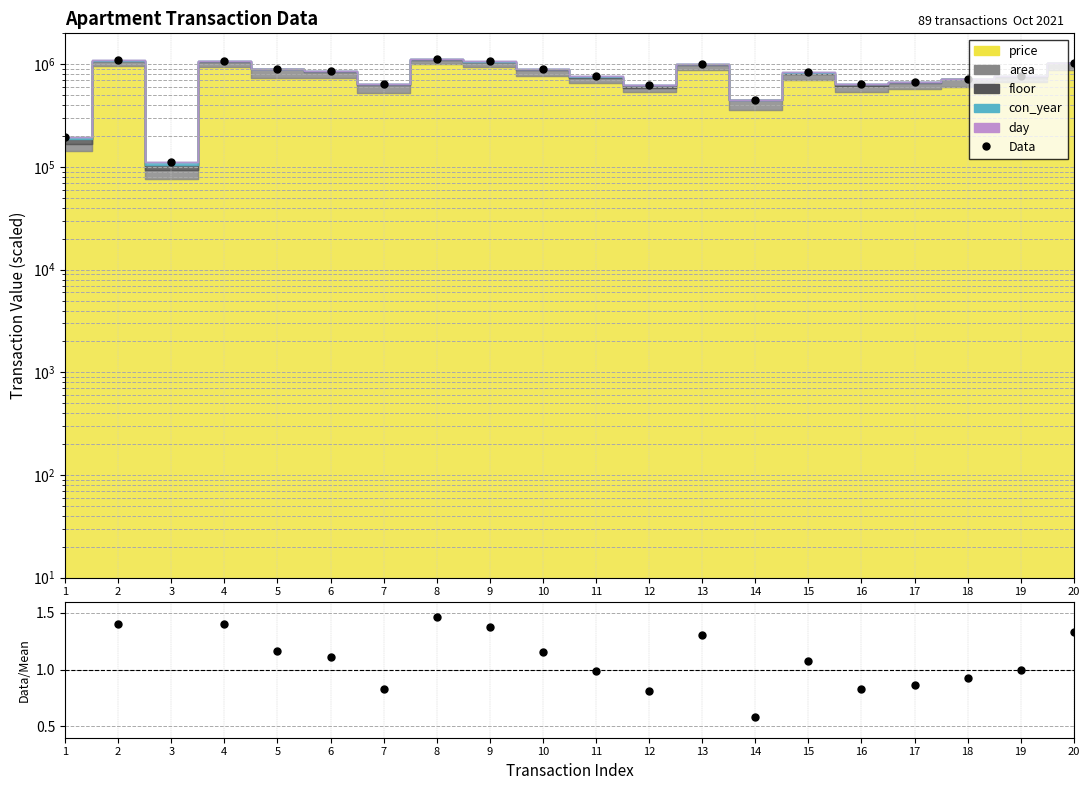

What is the highest value of the Data series?

1131830.0